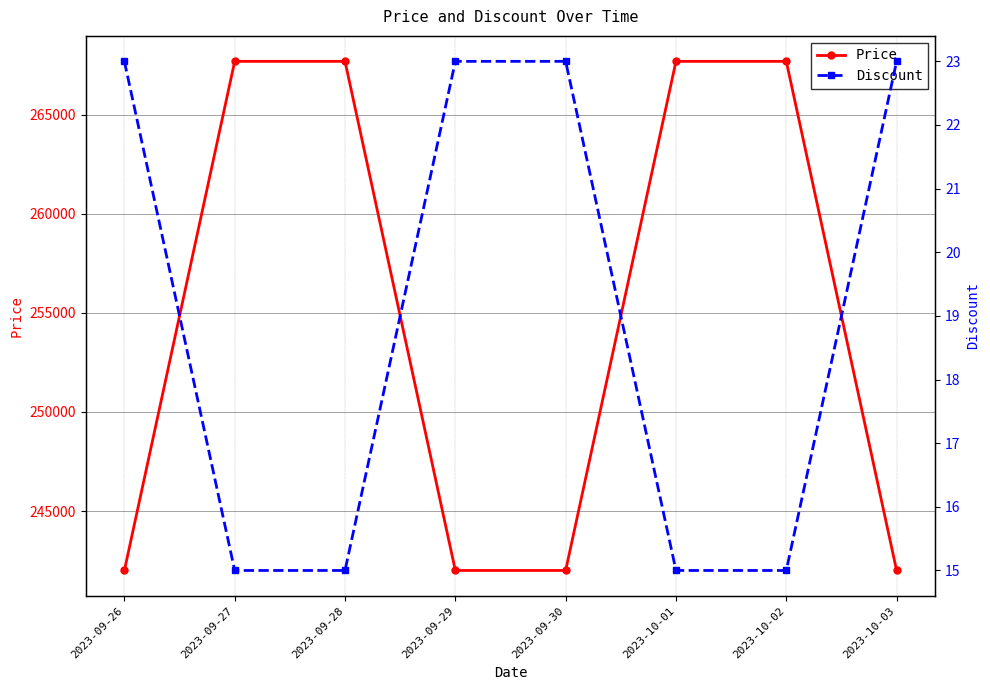

How many categories are shown in the chart?

8